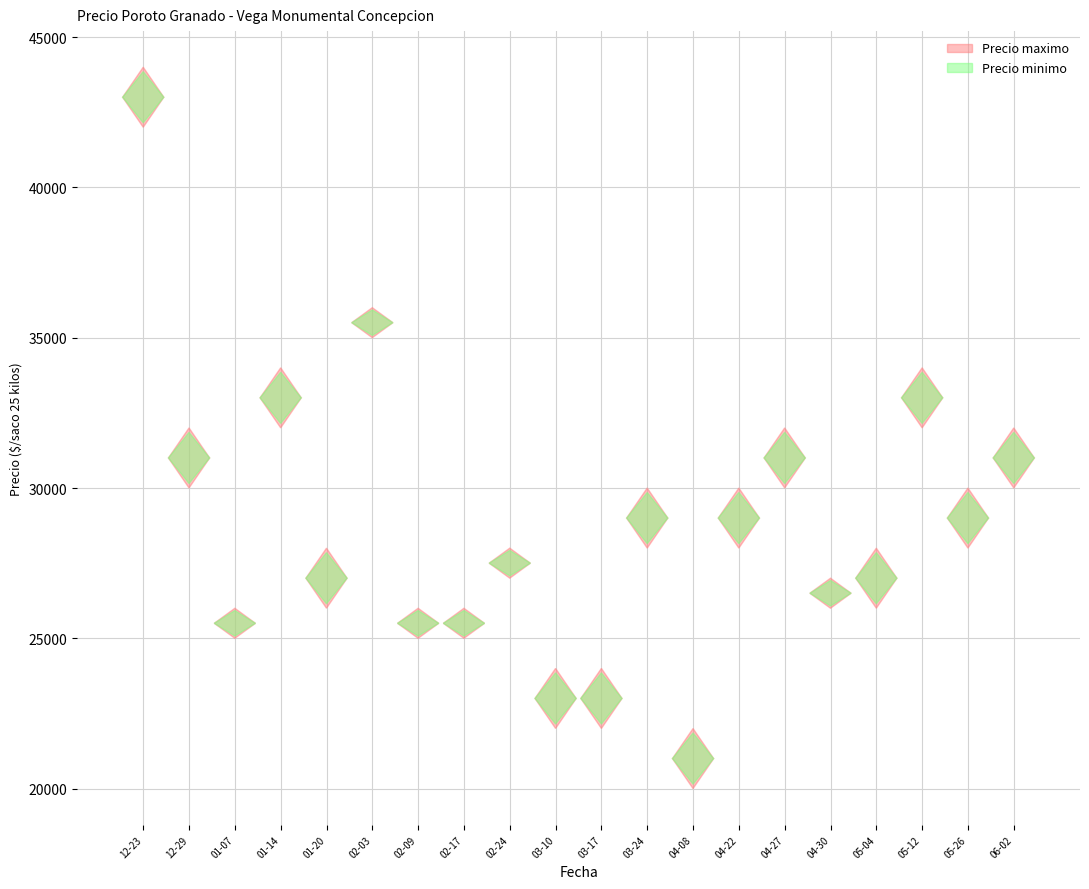

Reading left to right, extract all data points from this chart.

Precio maximo: 44000	32000	26000	34000	28000	36000	26000	26000	28000	24000	24000	30000	22000	30000	32000	27000	28000	34000	30000	32000
Precio minimo: 42000	30000	25000	32000	26000	35000	25000	25000	27000	22000	22000	28000	20000	28000	30000	26000	26000	32000	28000	30000